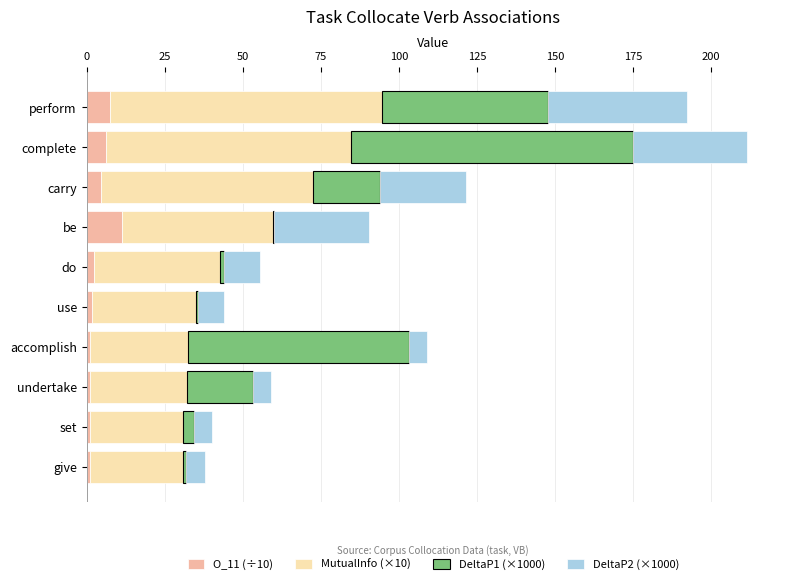

What is the highest value of the O_11 (÷10) series?

11.3